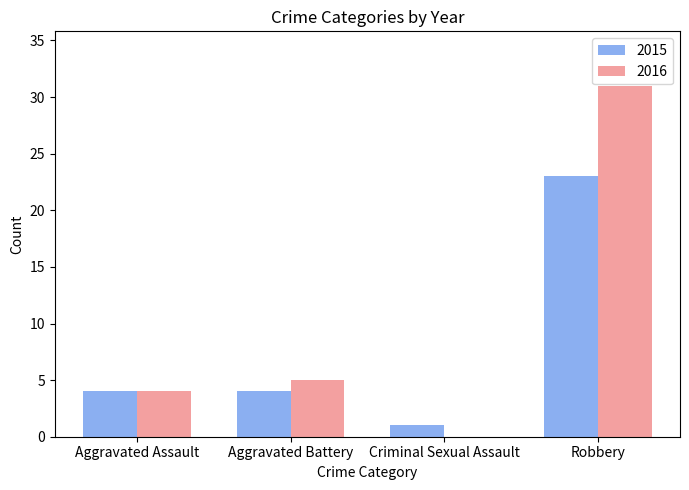

The value of 2015 at Aggravated Battery is 4. True or false?

True